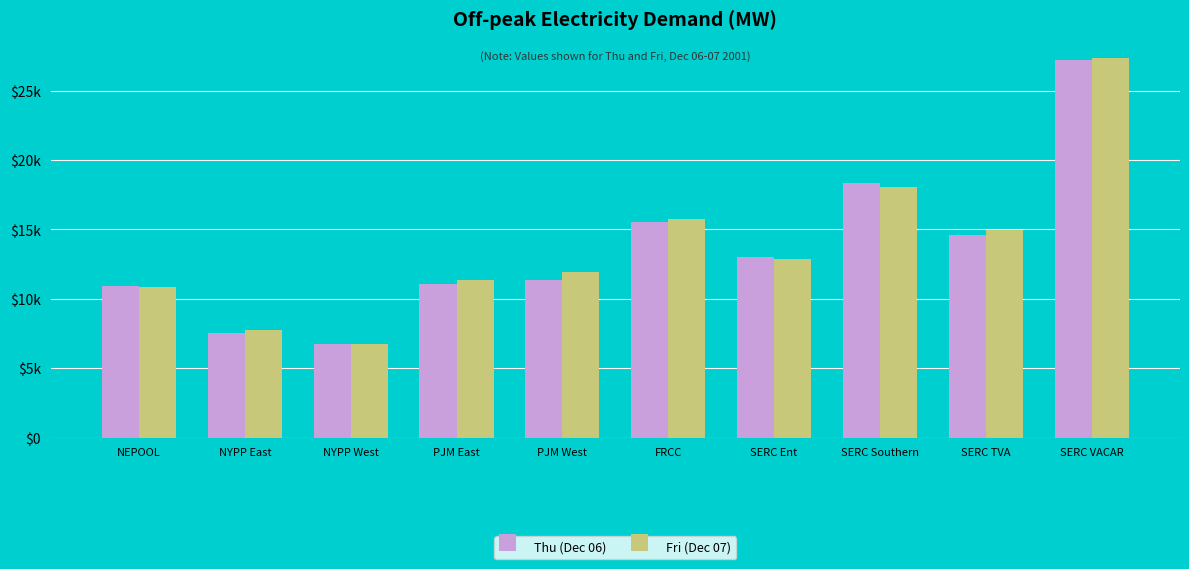

Rank the series at PJM East from lowest to highest value.

Thu (Dec 06), Fri (Dec 07)